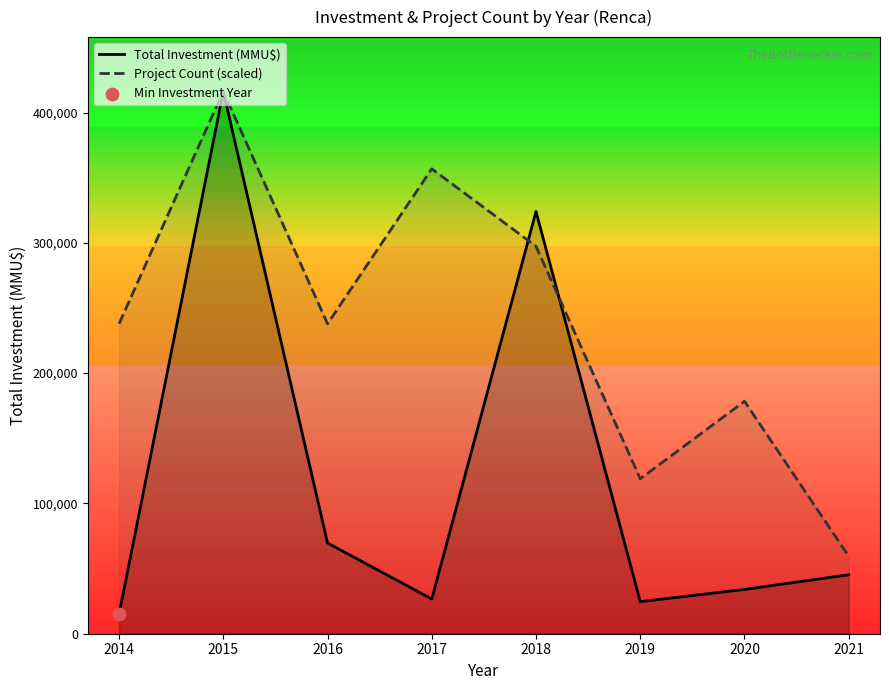

What are all the series names shown in the legend?

Total Investment (MMU$), Project Count (scaled)